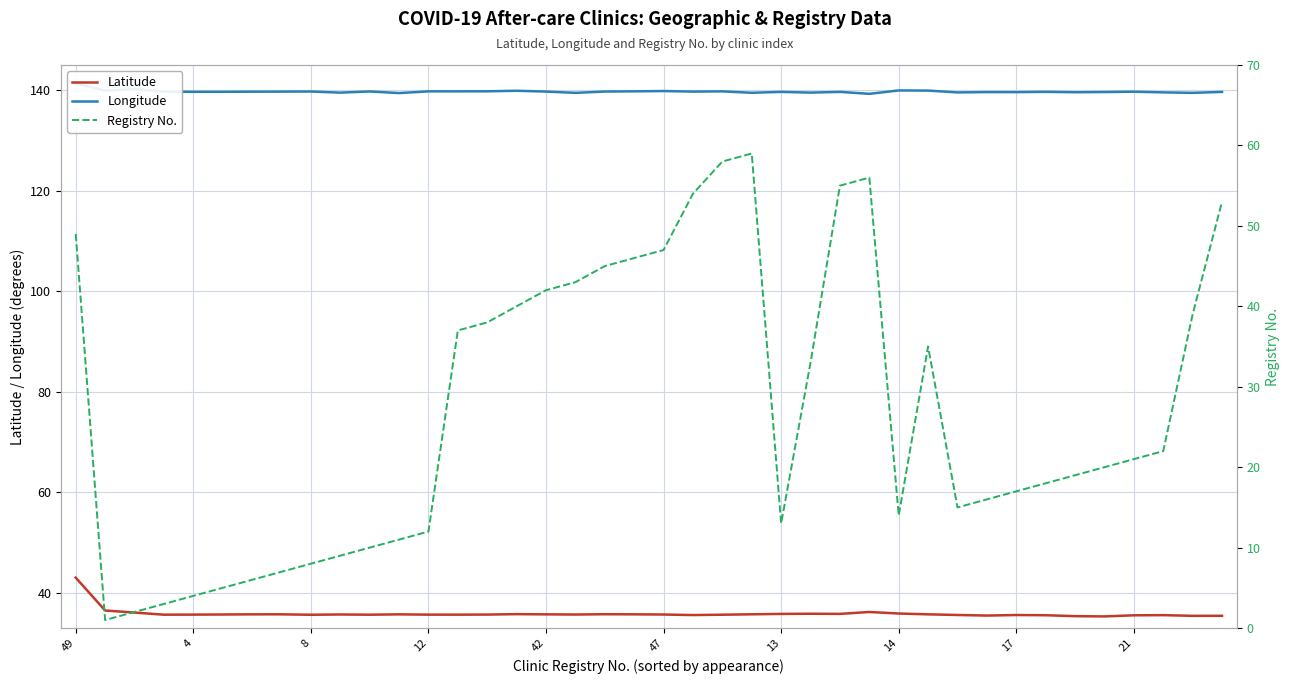

Which category has the highest value in the Latitude series?

49